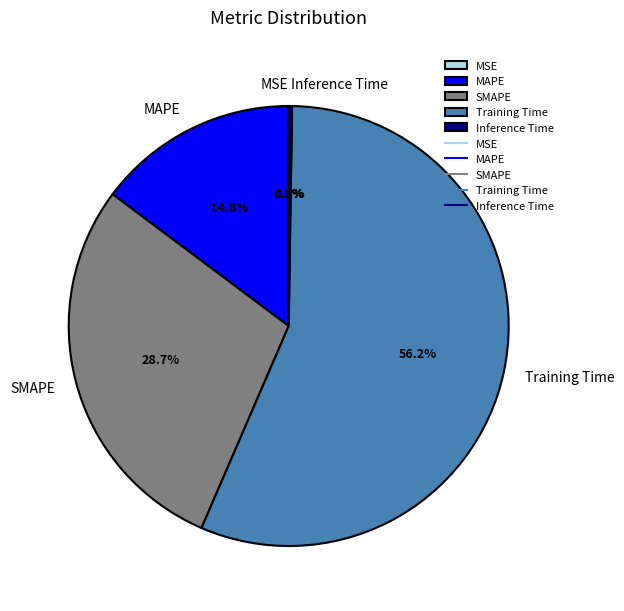

Is there any slice that represents more than half of the pie?

Yes